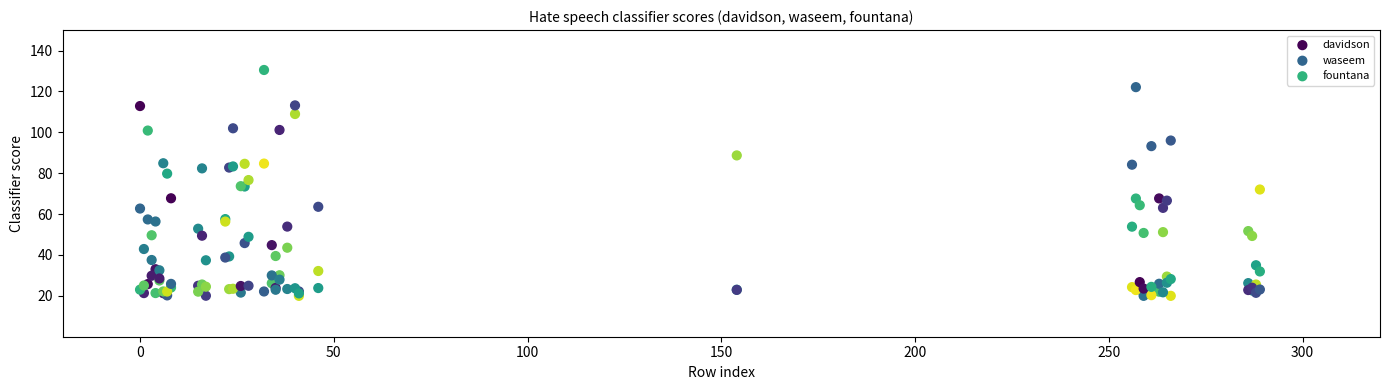

What are all the series names shown in the legend?

davidson, waseem, fountana